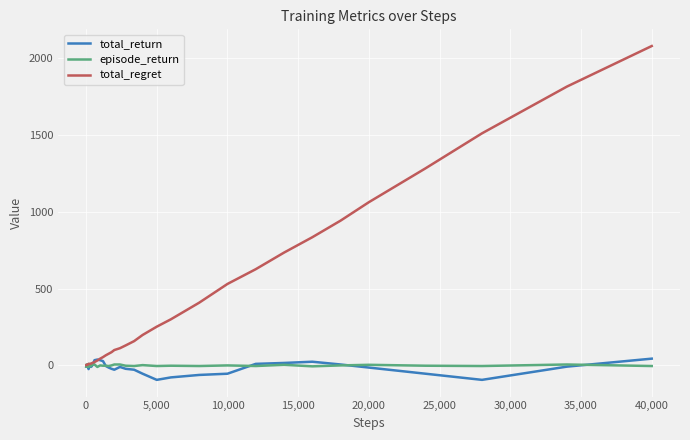

What is the difference between the second highest and second lowest values in the total_return series?

132